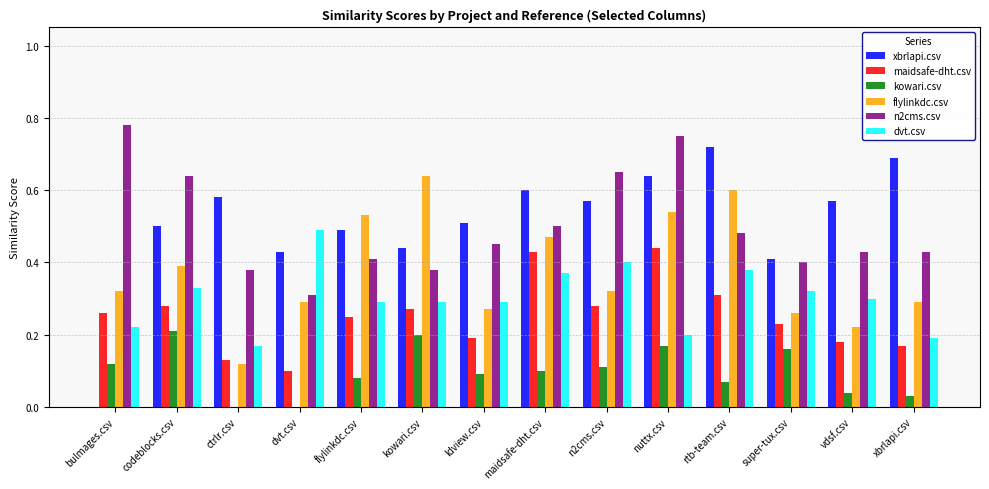

Is the value of n2cms.csv at dvt.csv greater than the value of flylinkdc.csv at xbrlapi.csv?

Yes